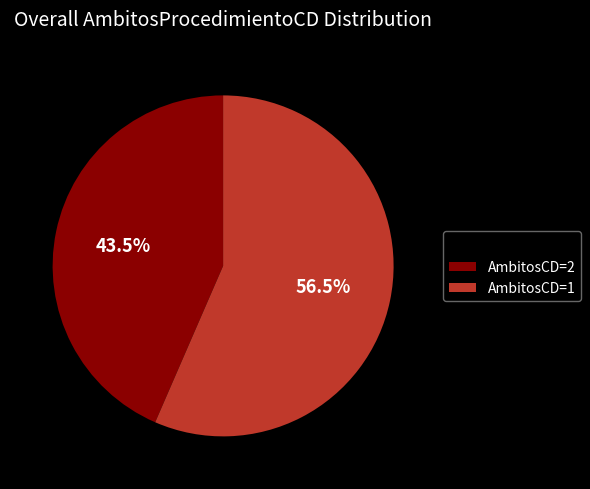

How many segments does this pie chart have?

2